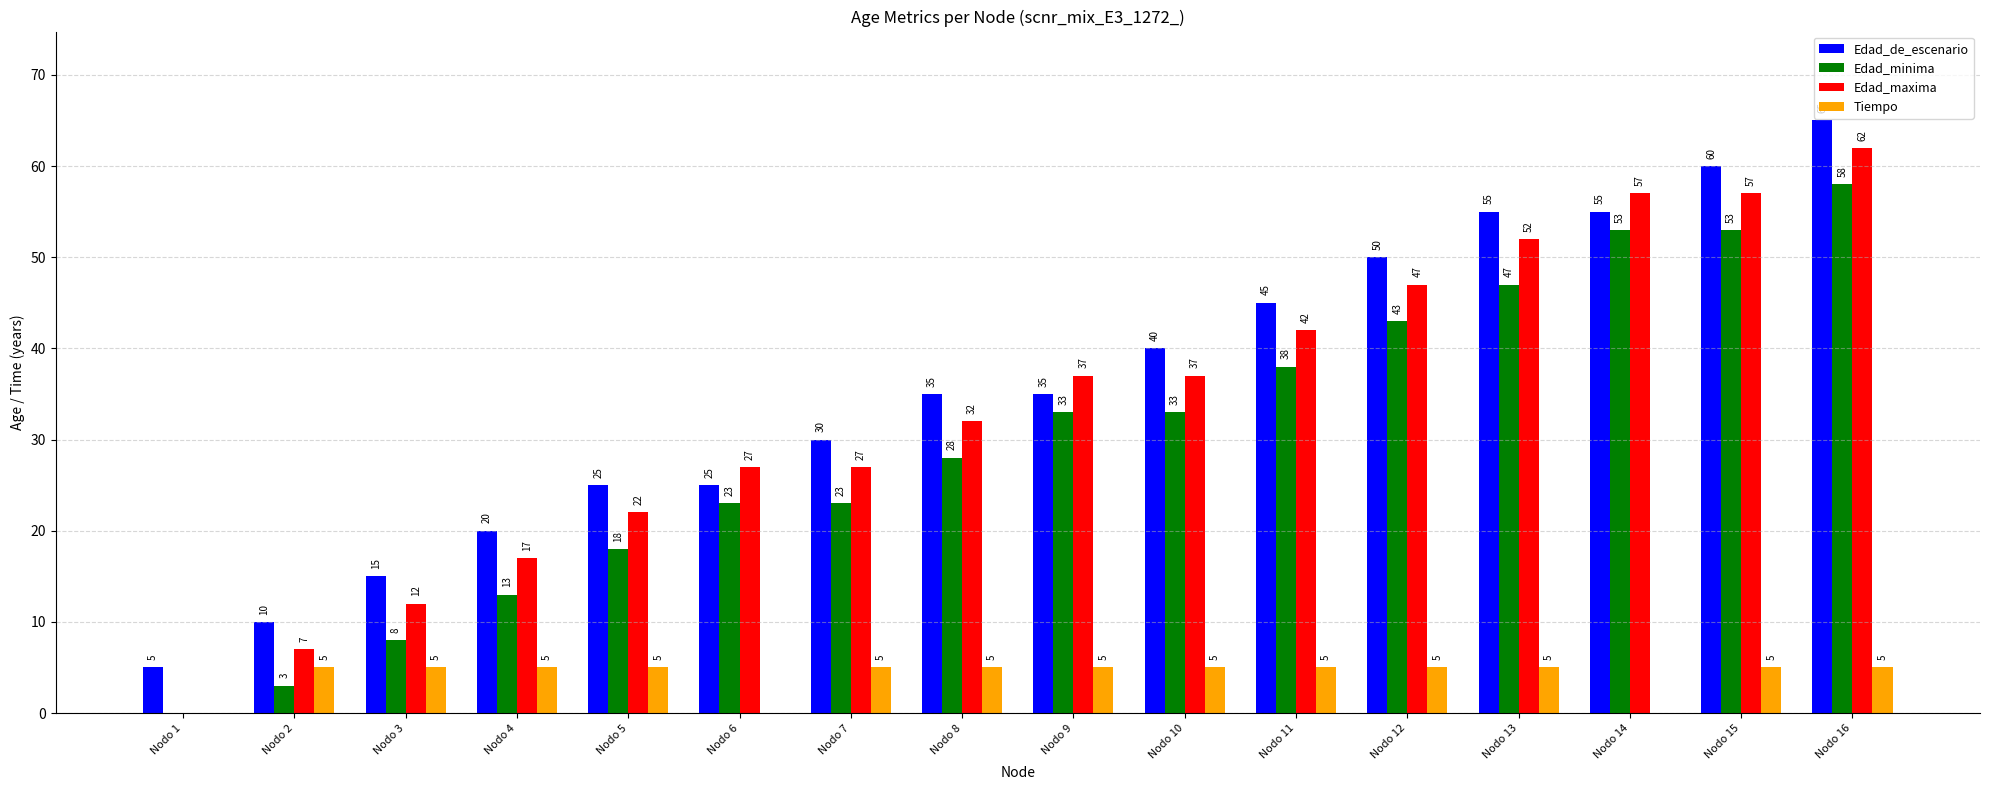

Reading left to right, list all the values displayed in this chart.

Edad_de_escenario: 5	10	15	20	25	25	30	35	35	40	45	50	55	55	60	65
Edad_minima: 0	3	8	13	18	23	23	28	33	33	38	43	47	53	53	58
Edad_maxima: 0	7	12	17	22	27	27	32	37	37	42	47	52	57	57	62
Tiempo: 0	5	5	5	5	0	5	5	5	5	5	5	5	0	5	5